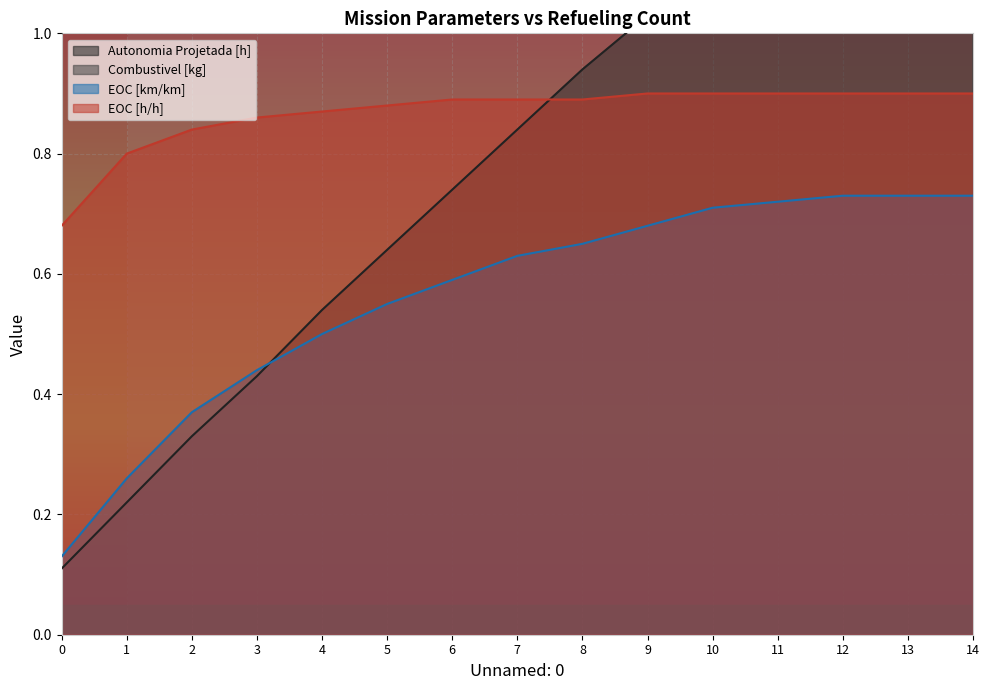

List the labels in order of EOC [km/km] value, smallest first.

0, 1, 2, 3, 4, 5, 6, 7, 8, 9, 10, 11, 12, 13, 14